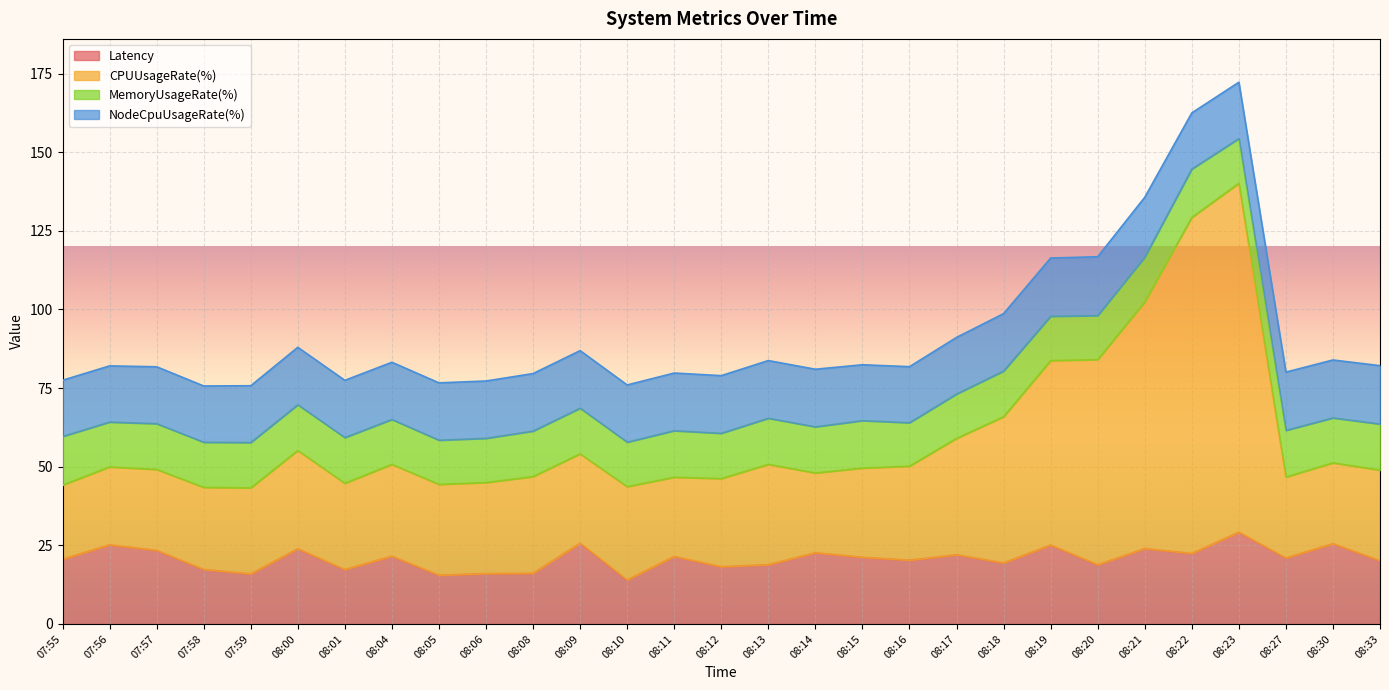

What value does the Latency series have at 08:14?

22.6